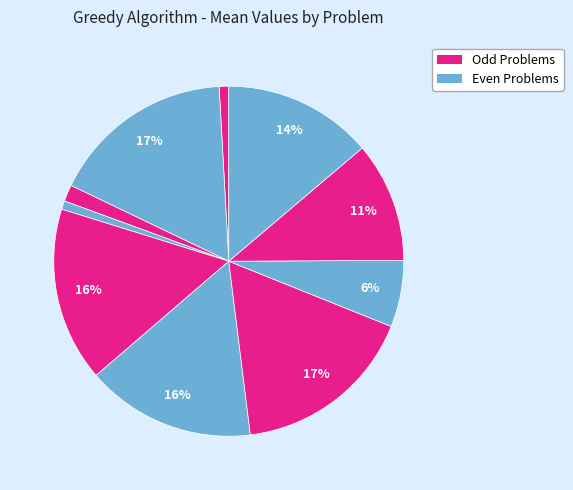

Rank the categories by value from lowest to highest.

Problem 4, Problem 1, Problem 3, Problem 8, Problem 9, Problem 10, Problem 6, Problem 5, Problem 7, Problem 2